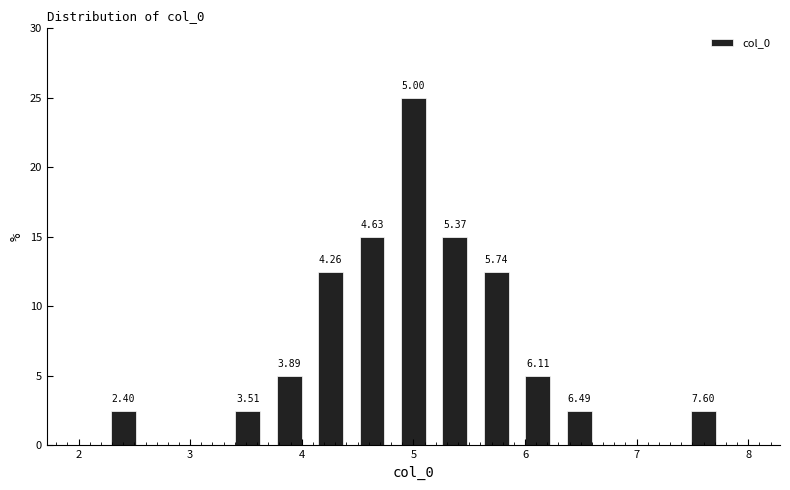

Read against the x-axis, roughly where is the centre of the tallest bar?

5.0